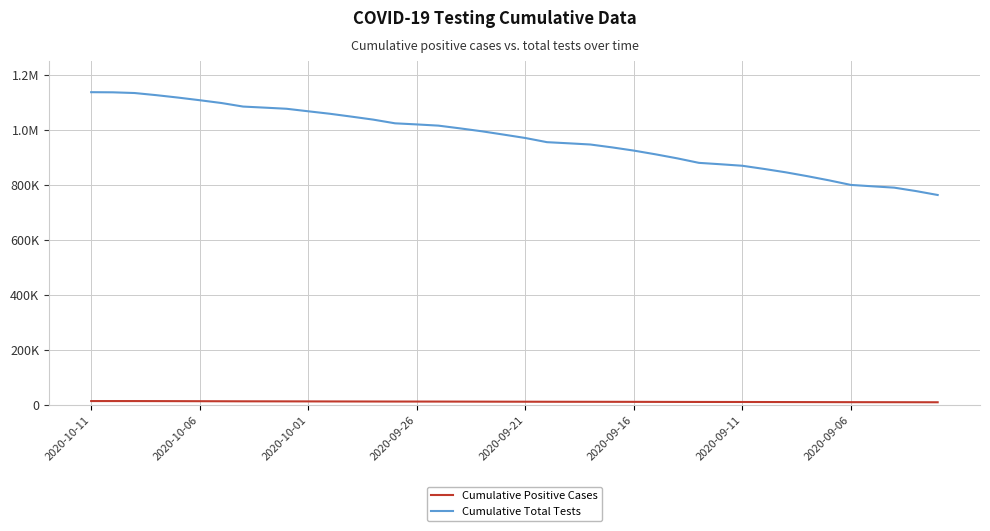

Does the chart display data point markers on the line(s)?

No